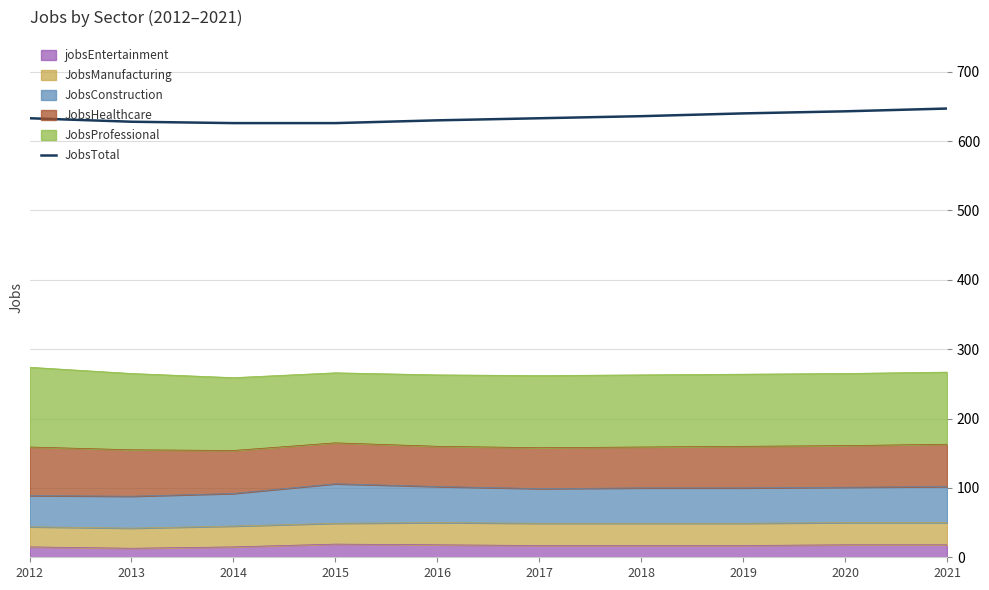

List the labels in order of value, smallest first.

2014, 2015, 2013, 2016, 2012, 2017, 2018, 2019, 2020, 2021